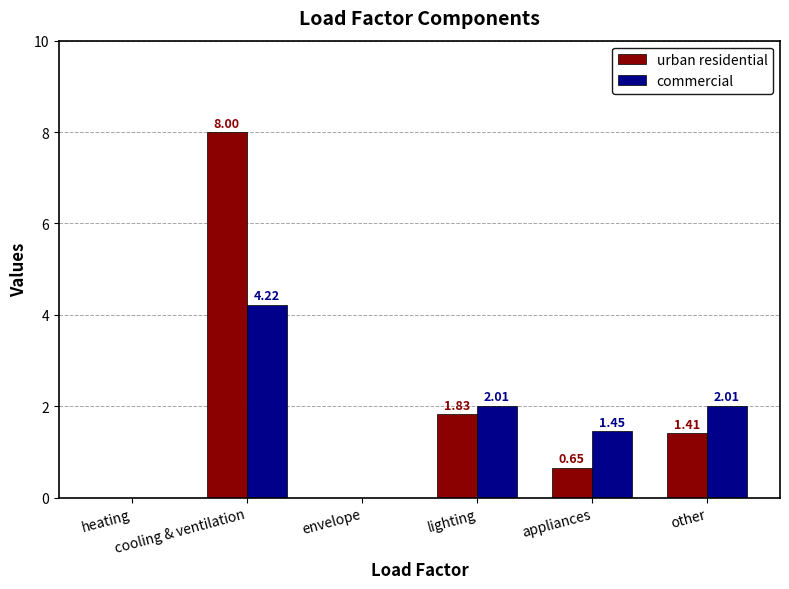

What is the spread (max minus min) of values at cooling & ventilation?

3.8